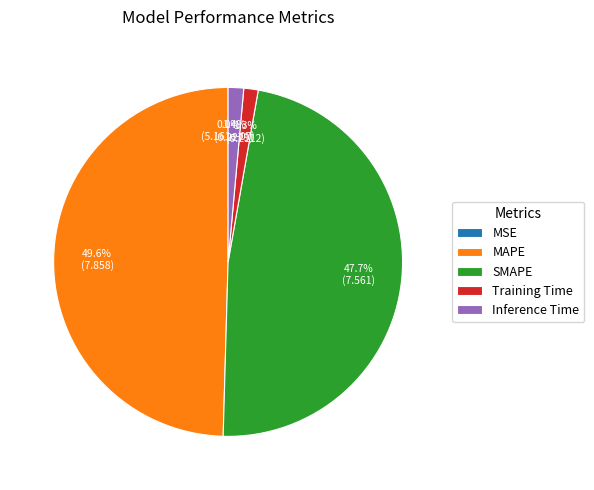

What is the largest slice in the pie chart?

MAPE